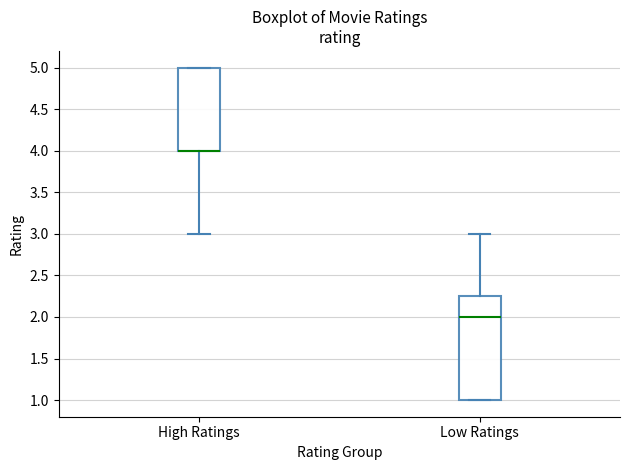

Reading left to right, transcribe this box plot: for each box, give where its median line is, the range the box spans, and where its two whiskers end, as read against the y-axis. The values are not printed on the chart, so give them approximately, as read against the axis.

High Ratings: median 4.00 (drawn on the box's lower edge), box 4.00 to 5.00, whiskers 3.00 to 5.00
Low Ratings: median 2.00, box 1.00 to 2.25, whiskers 1.00 to 3.00